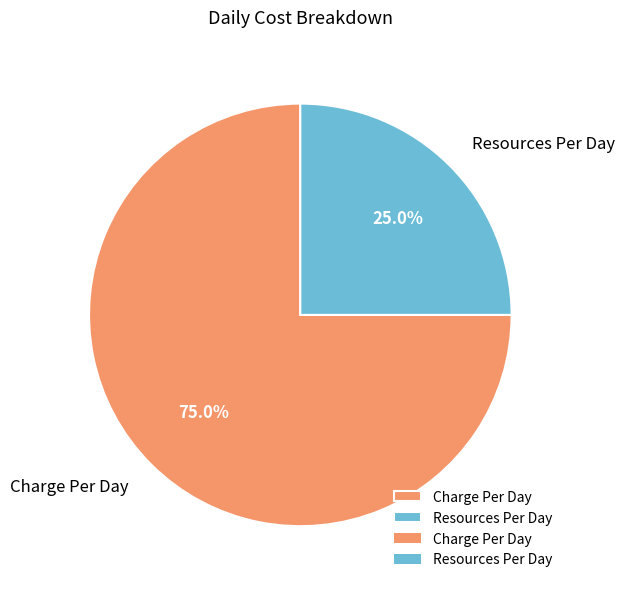

To the nearest percent, what is the average slice percentage?

50%